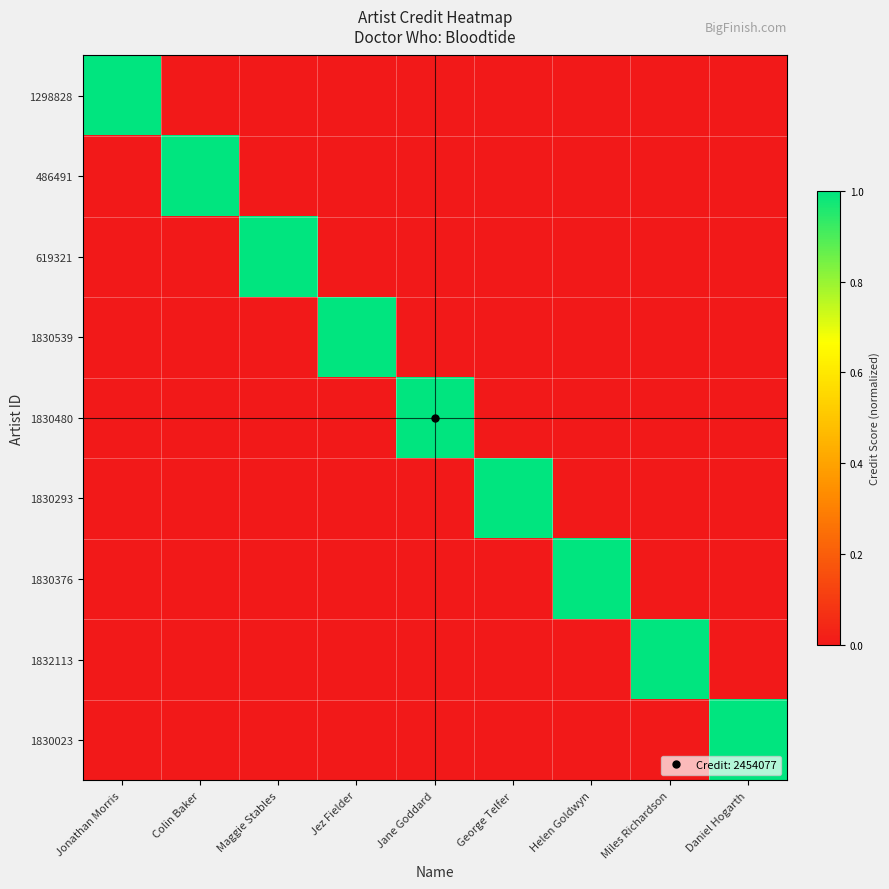

At which category is the sum across all series the highest?

Jonathan Morris